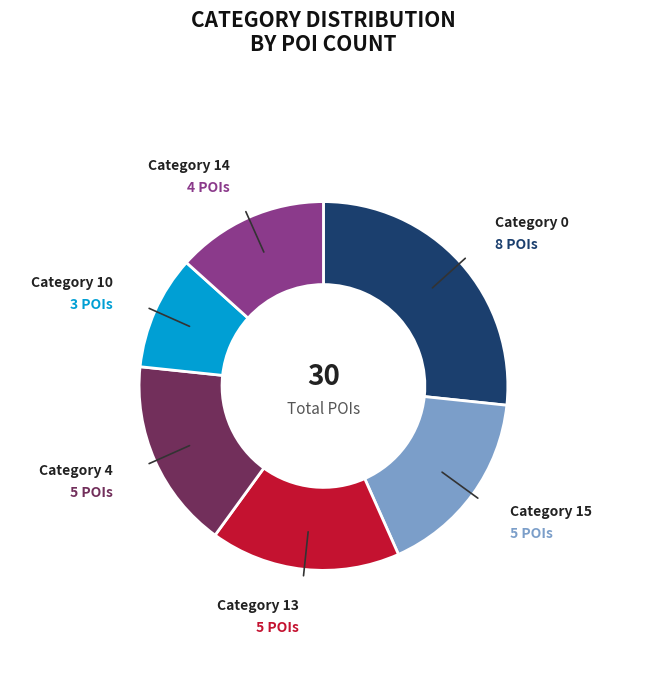

Is there a majority slice in this chart?

No